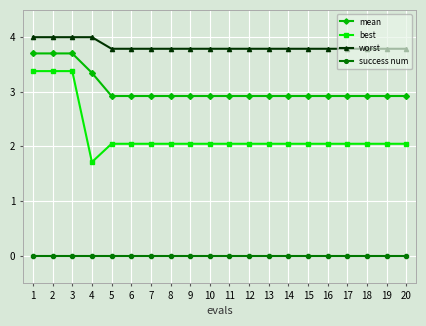

What is the spread (max minus min) of values at 16?

3.8